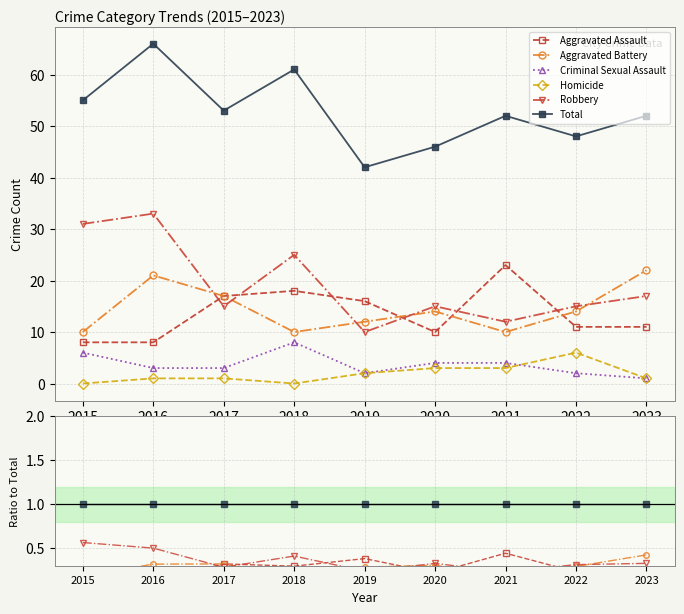

Reading left to right, extract all data points from this chart.

Aggravated Assault: 0.1	0.1	0.3	0.3	0.4	0.2	0.4	0.2	0.2
Aggravated Battery: 0.2	0.3	0.3	0.2	0.3	0.3	0.2	0.3	0.4
Criminal Sexual Assault: 0.1	0.0	0.1	0.1	0.0	0.1	0.1	0.0	0.0
Homicide: 0.0	0.0	0.0	0.0	0.0	0.1	0.1	0.1	0.0
Robbery: 0.6	0.5	0.3	0.4	0.2	0.3	0.2	0.3	0.3
Total: 1.0	1.0	1.0	1.0	1.0	1.0	1.0	1.0	1.0